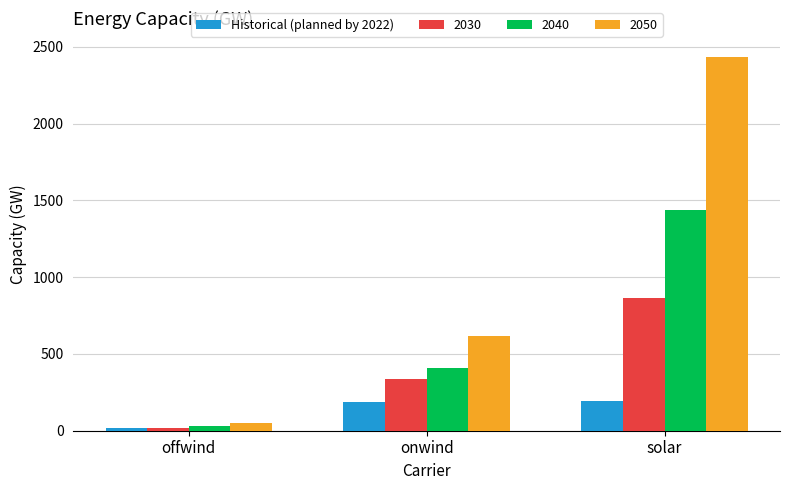

Rank the series by their maximum value, from lowest to highest.

Historical (planned by 2022), 2030, 2040, 2050